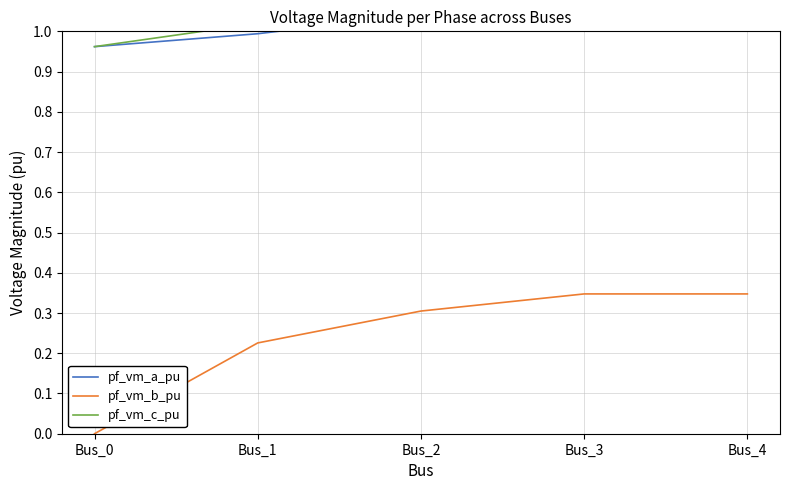

Does the chart have visible grid lines?

Yes